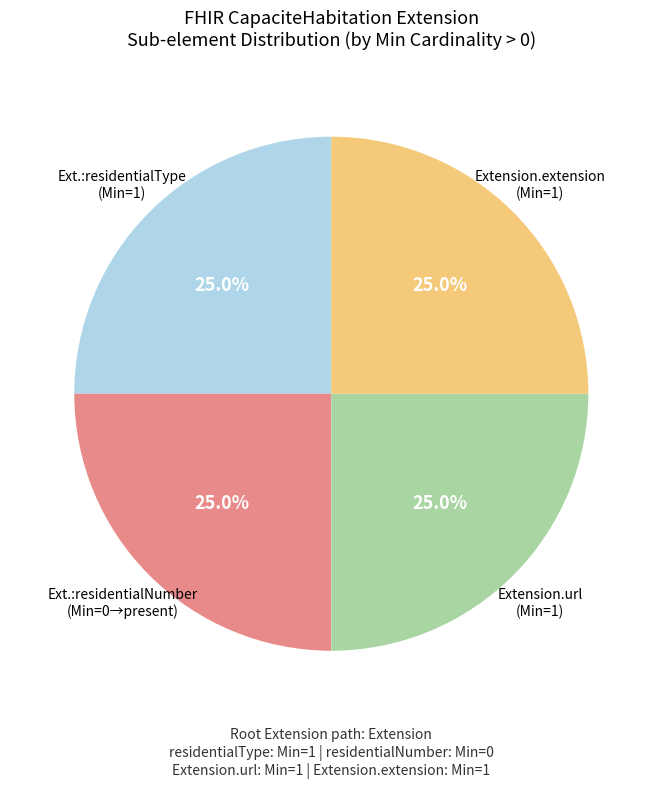

How many slices are in this pie chart?

4